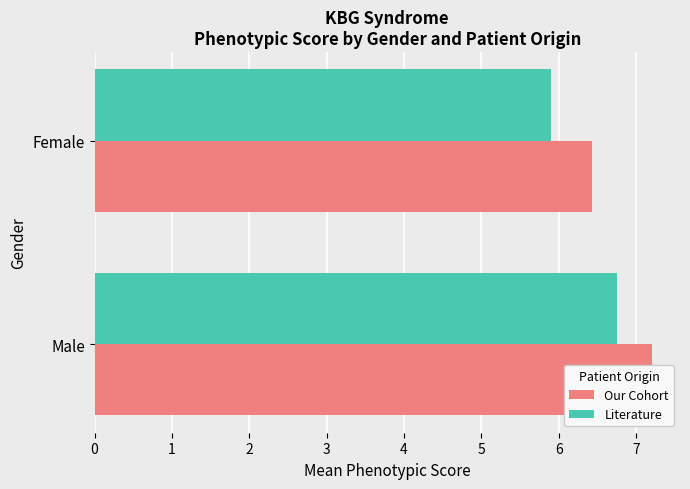

Are the bars horizontal?

Yes